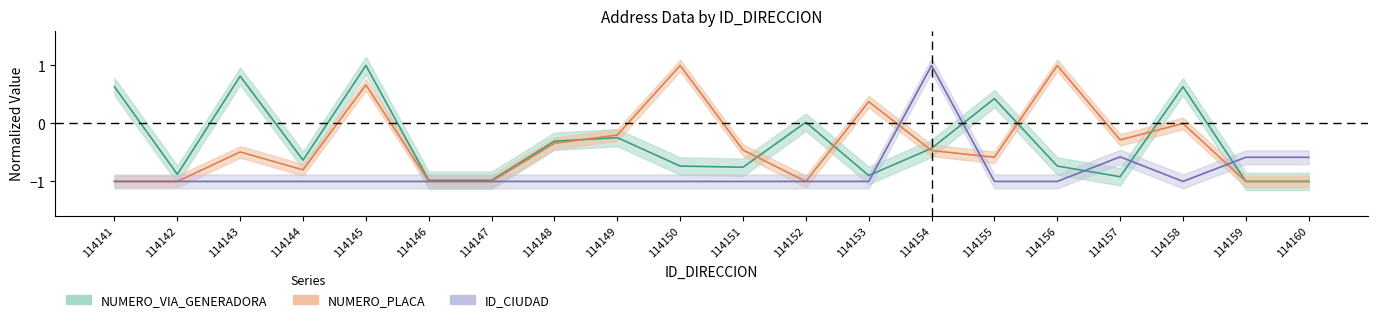

How many interior local valleys does the NUMERO_VIA_GENERADORA series have?

5